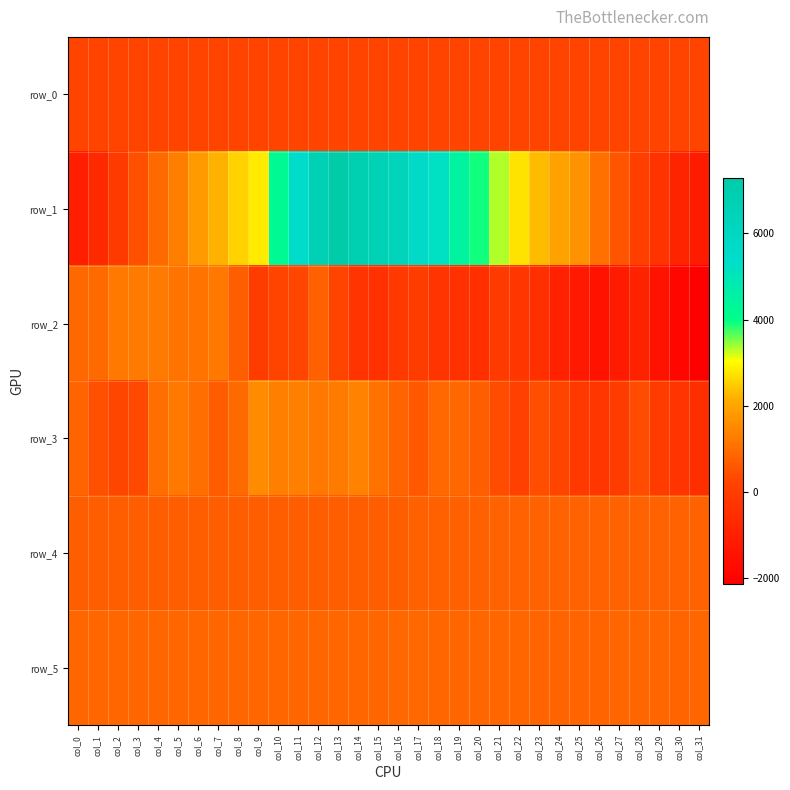

Rank the categories by row_1 value from lowest to highest.

col_31, col_0, col_30, col_1, col_29, col_2, col_28, col_3, col_27, col_4, col_26, col_5, col_25, col_6, col_24, col_7, col_23, col_8, col_22, col_9, col_21, col_20, col_10, col_19, col_18, col_11, col_17, col_16, col_15, col_12, col_14, col_13